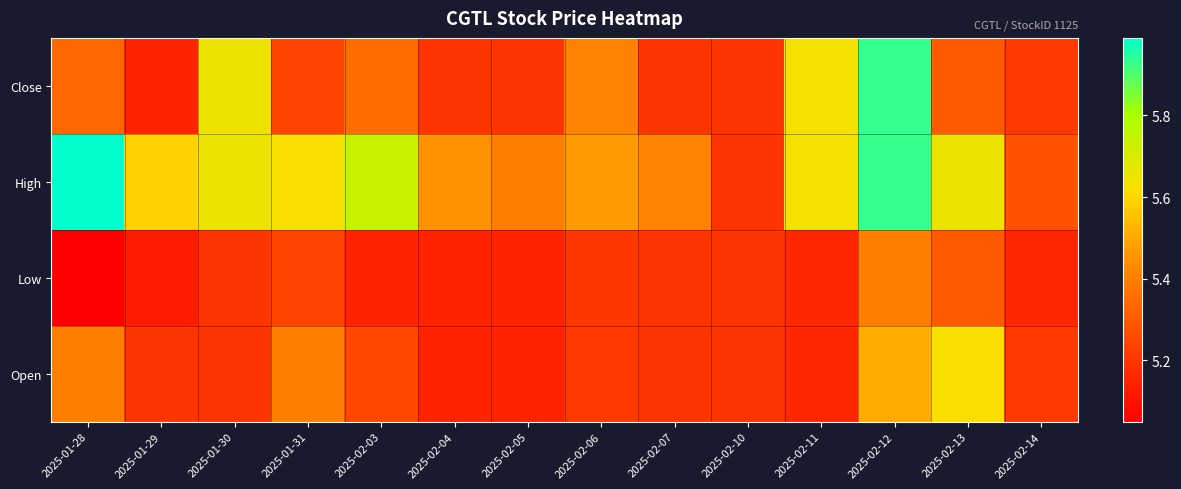

Which series has the widest spread of values?

High